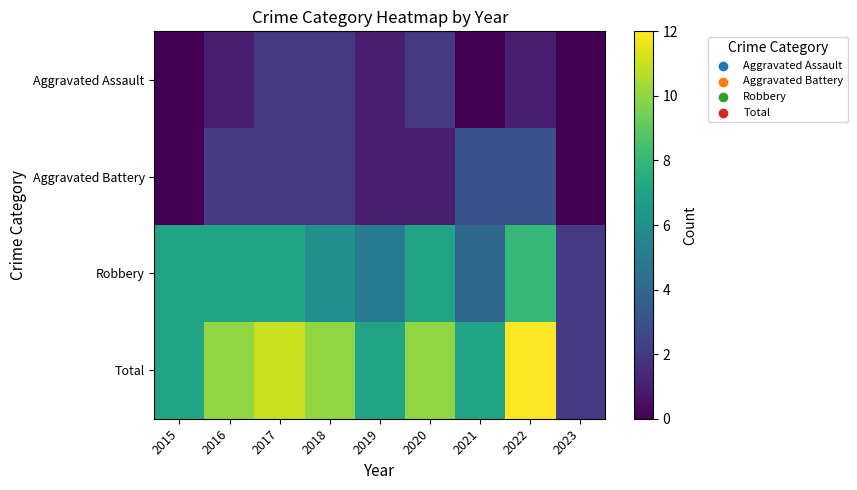

Reading left to right, extract all data points from this chart.

Aggravated Assault: 2015=0	2016=1	2017=2	2018=2	2019=1	2020=2	2021=0	2022=1	2023=0
Aggravated Battery: 2015=0	2016=2	2017=2	2018=2	2019=1	2020=1	2021=3	2022=3	2023=0
Robbery: 2015=7	2016=7	2017=7	2018=6	2019=5	2020=7	2021=4	2022=8	2023=2
Total: 2015=7	2016=10	2017=11	2018=10	2019=7	2020=10	2021=7	2022=12	2023=2